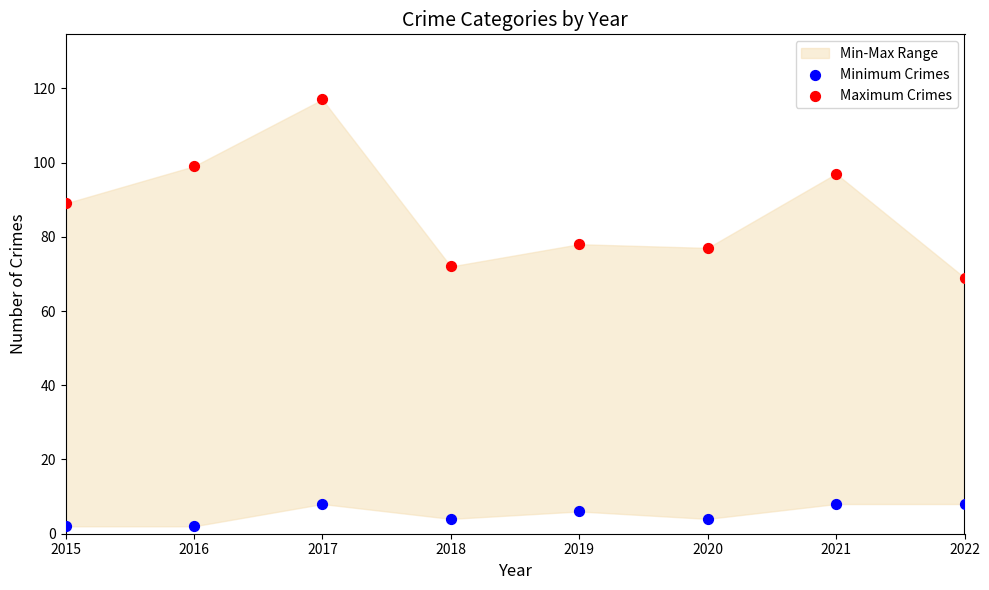

Across all data points, what is the range of X values (max minus min)?

7